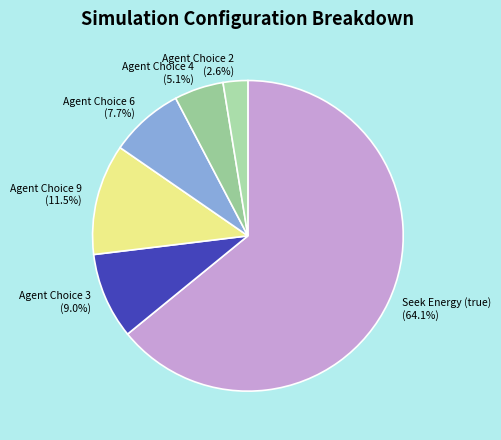

What is the majority slice?

Seek Energy (true)